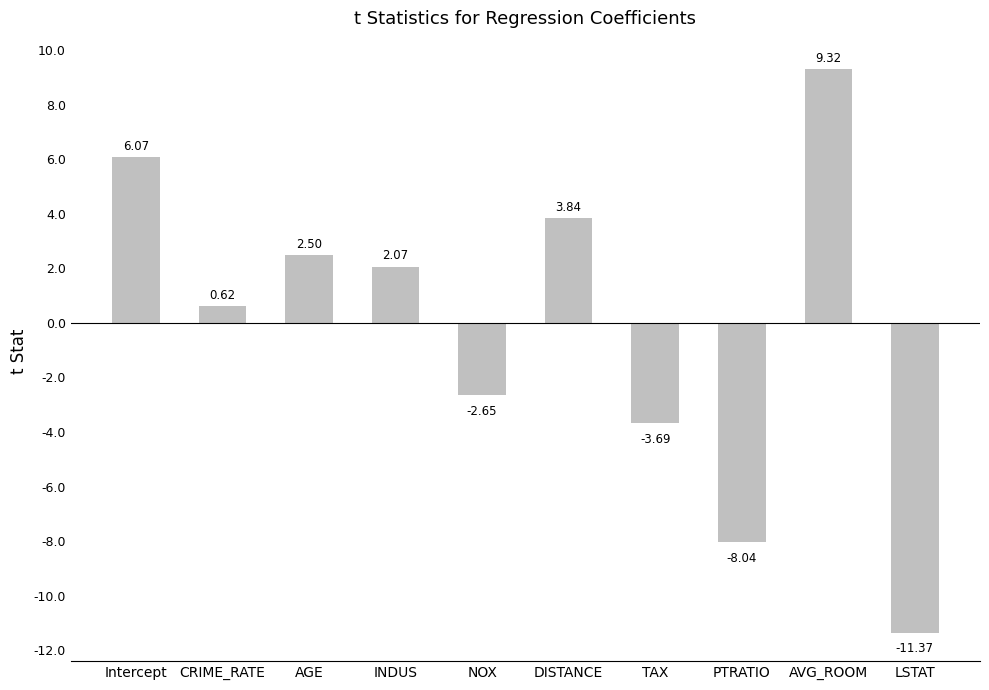

What is the change in value from INDUS to LSTAT?

-13.4